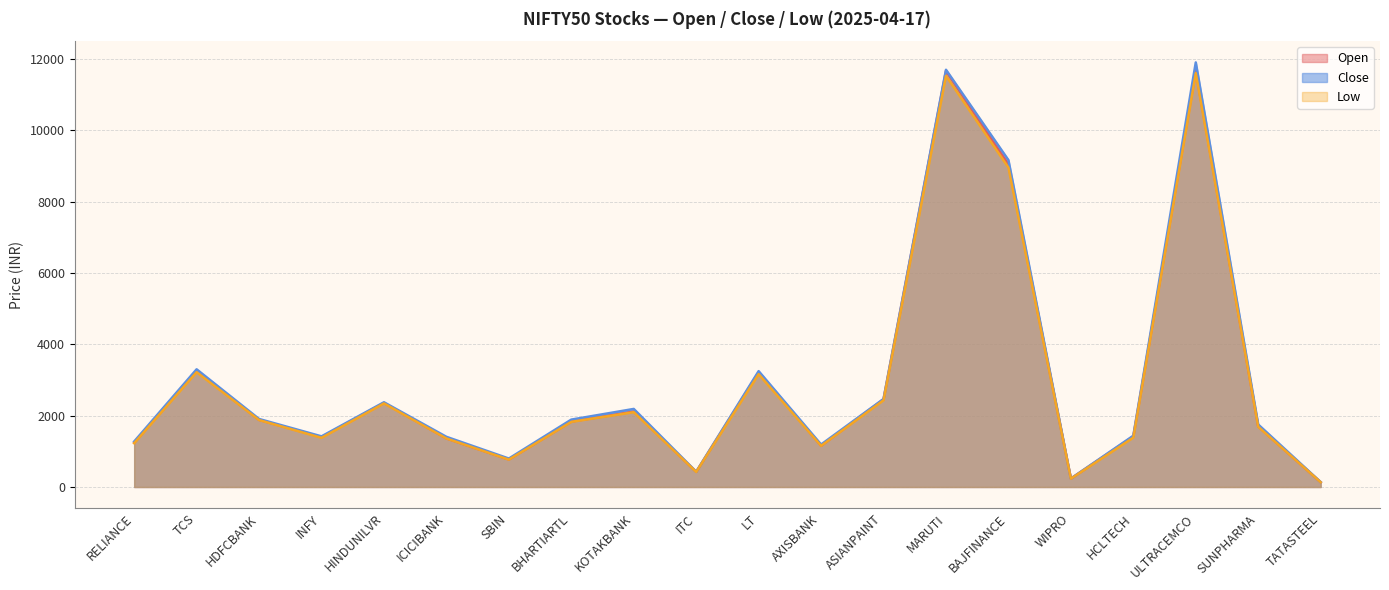

How many lines are shown in the chart?

3